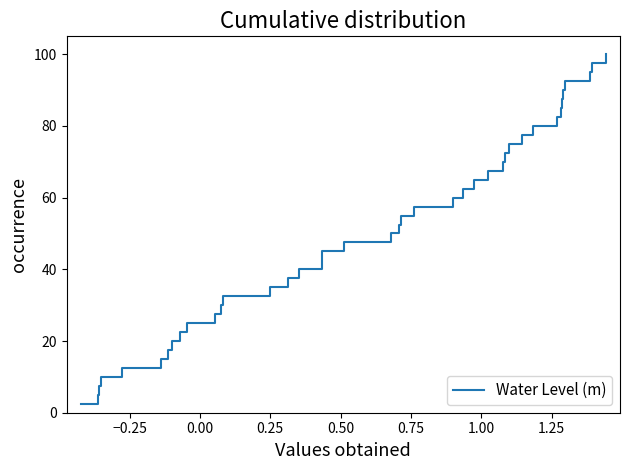

What is the minimum value shown in the chart?

2.5